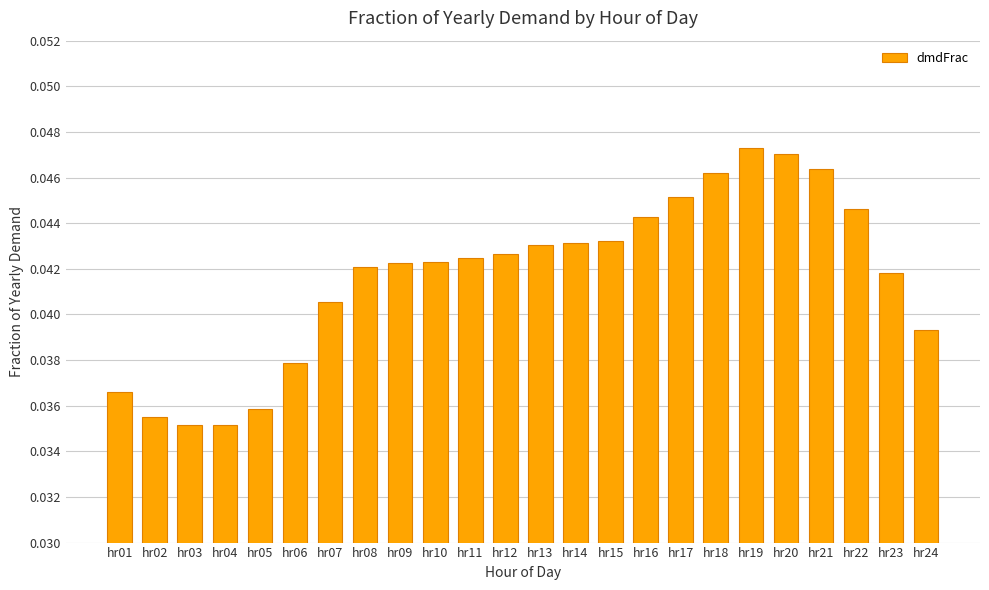

Count the number of categories in the chart.

24